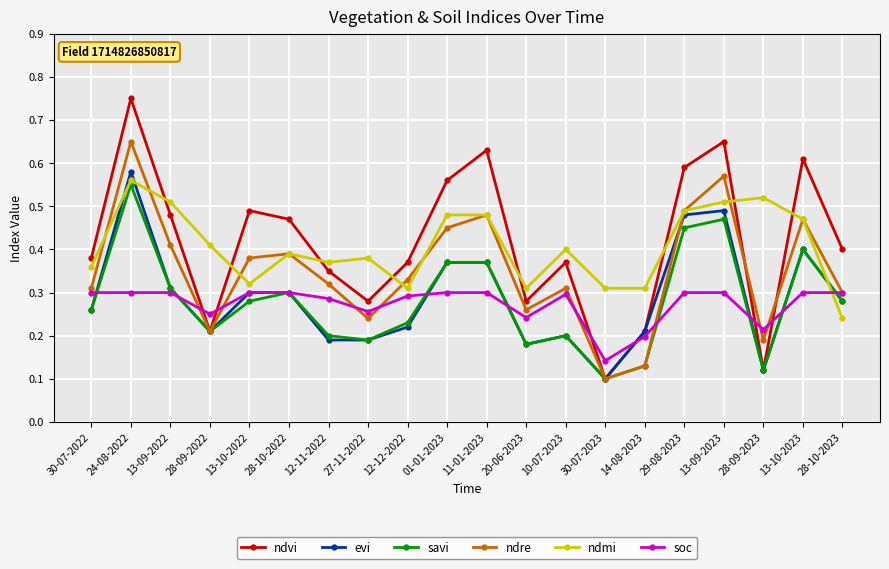

What are all the series names shown in the legend?

ndvi, evi, savi, ndre, ndmi, soc